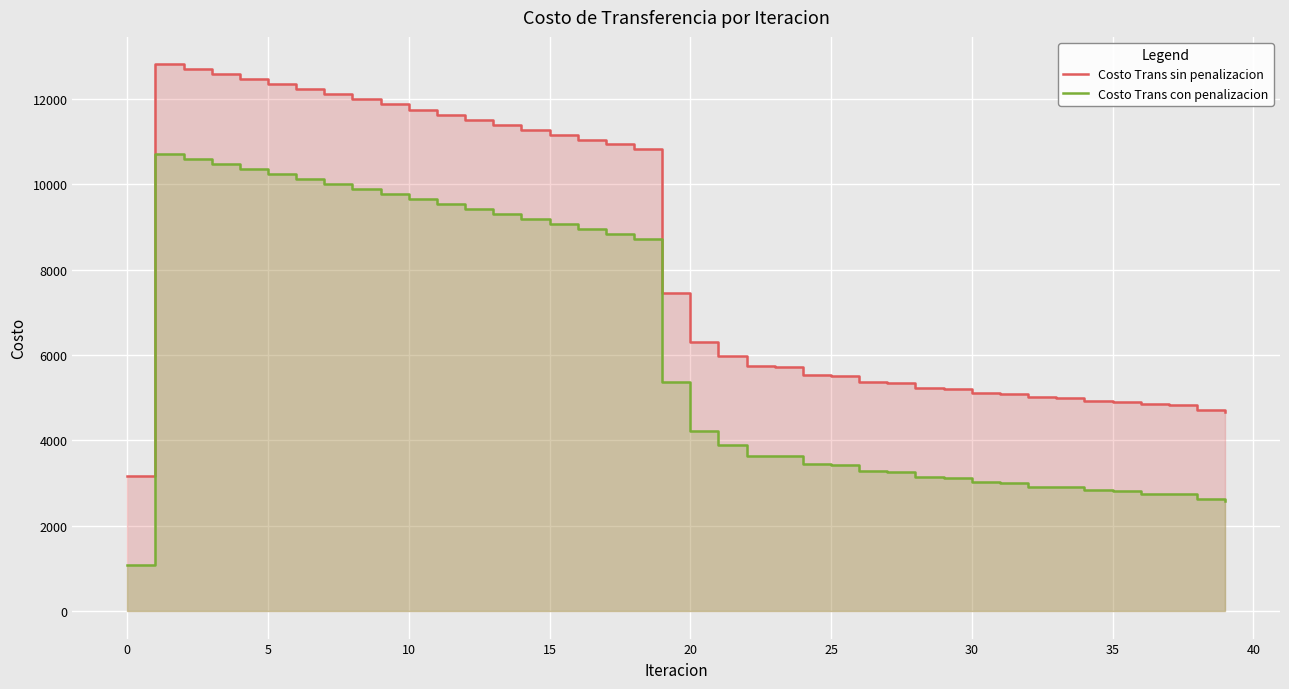

True or false: Costo Trans con penalizacion and Costo Trans sin penalizacion cross at least once.

False